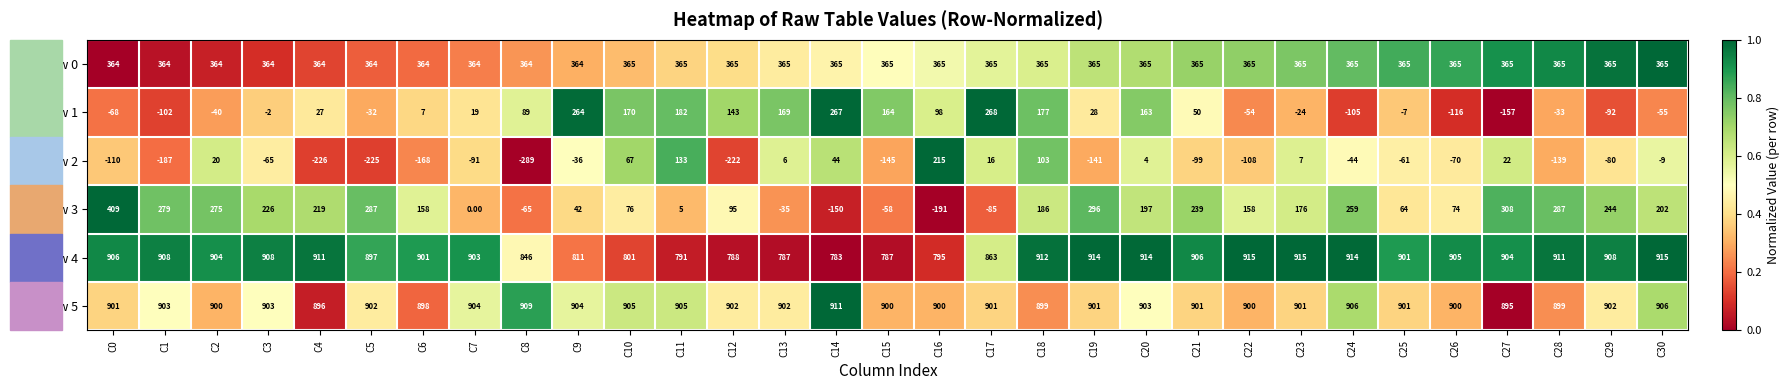

What is the sum of the Row 4 values at C6 and C16?

1696